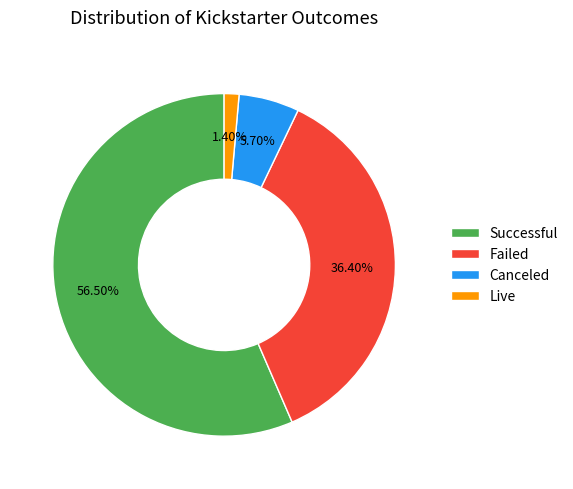

Rank the categories by value from highest to lowest.

Successful, Failed, Canceled, Live